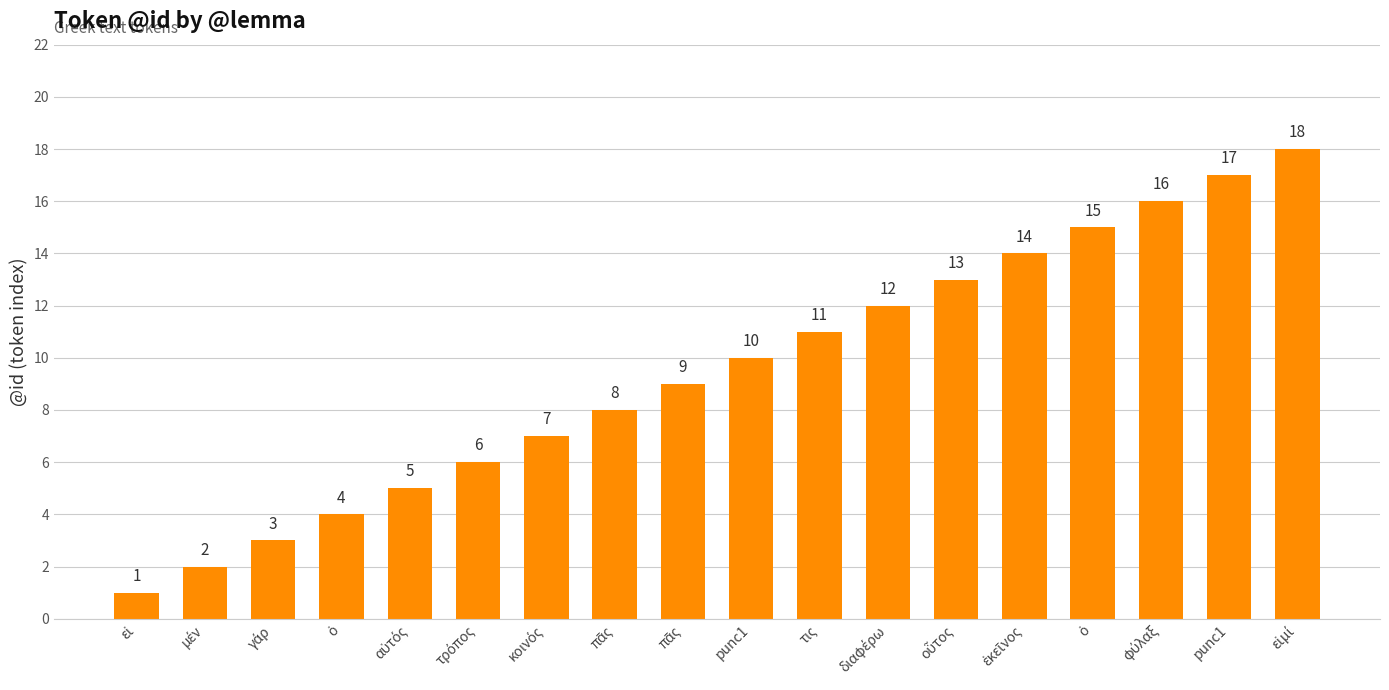

Count the number of categories in the chart.

18